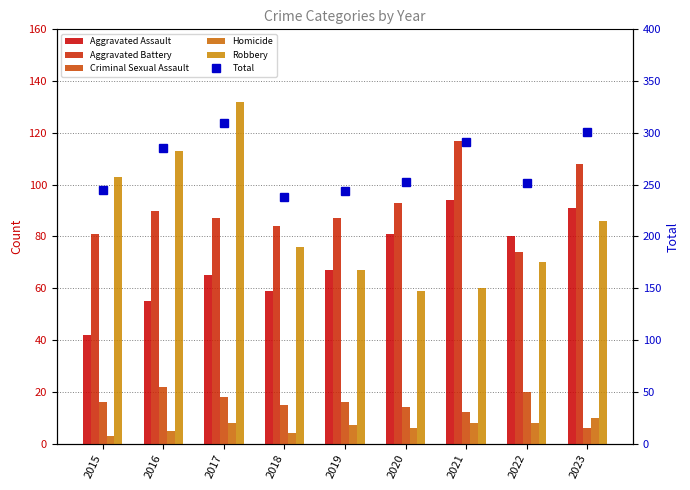

How many series are shown in this chart?

6